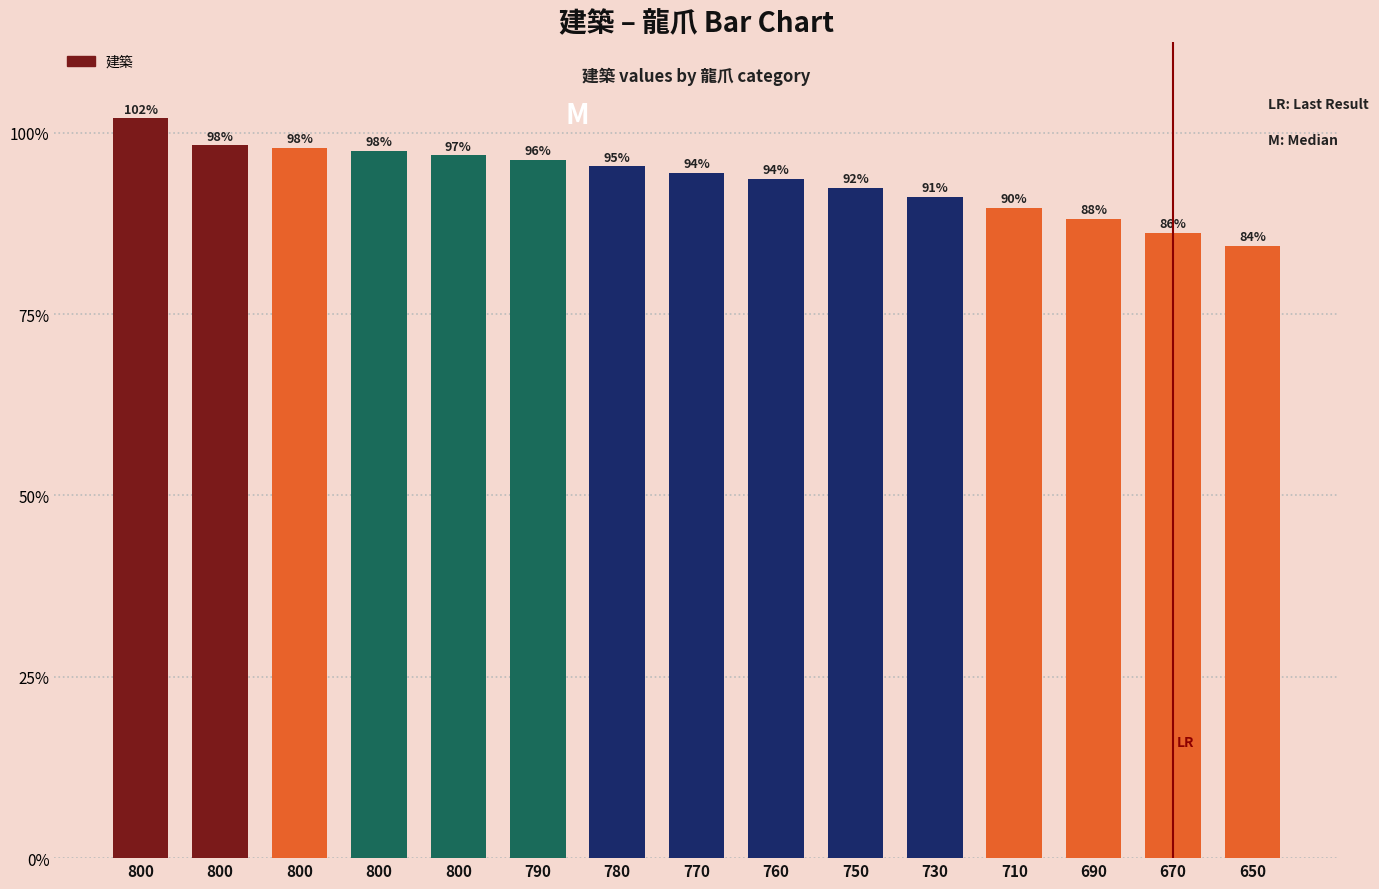

Are the bars horizontal?

No